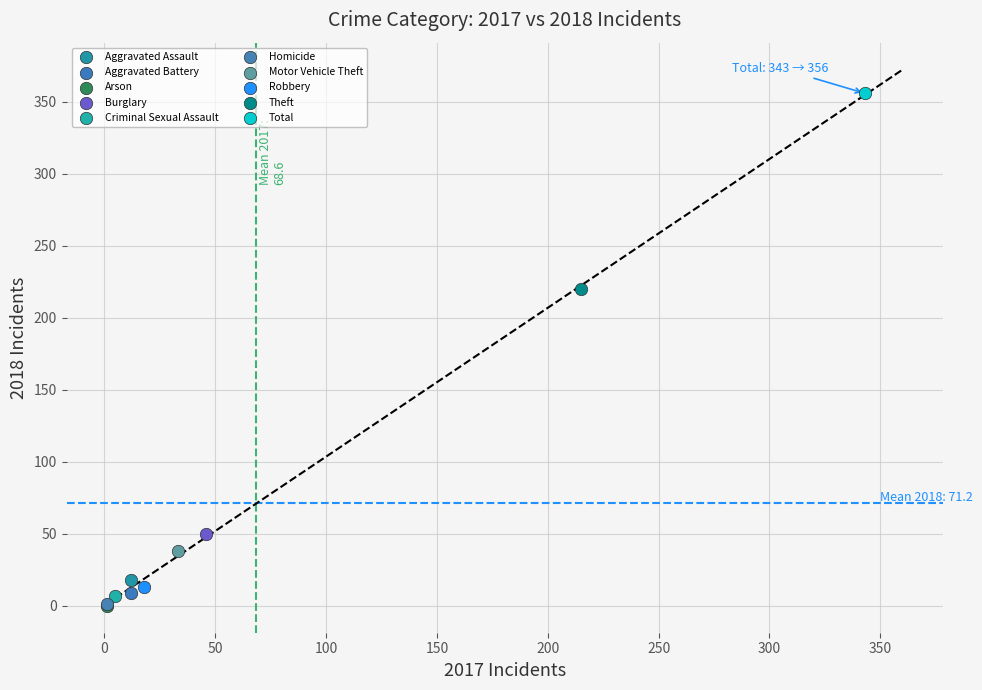

What are all the series names shown in the legend?

Aggravated Assault, Aggravated Battery, Arson, Burglary, Criminal Sexual Assault, Homicide, Motor Vehicle Theft, Robbery, Theft, Total